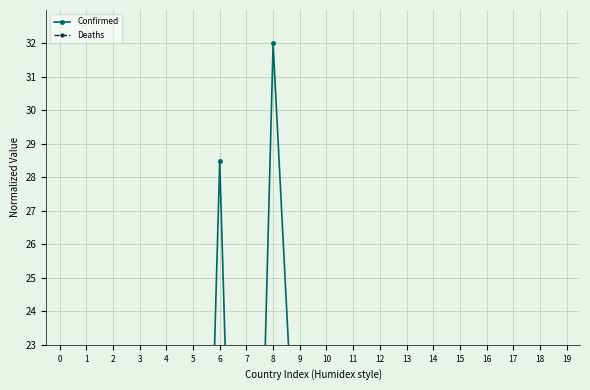

Between 6 and 3, which is larger?

6